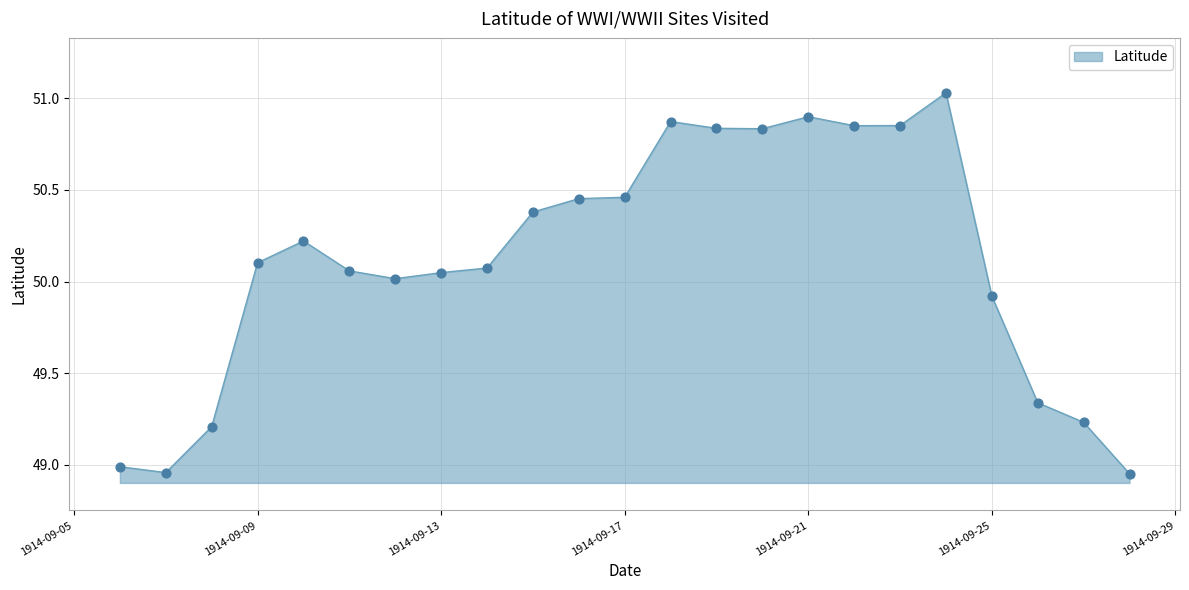

What is the difference between the maximum and minimum values?

2.1